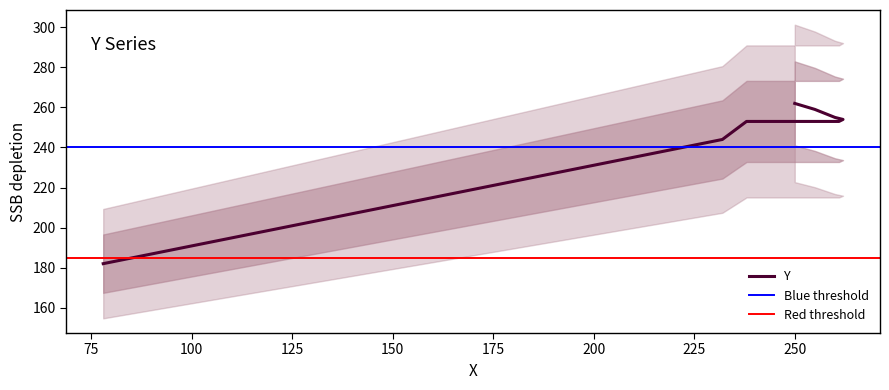

Does the chart display data point markers on the line(s)?

No